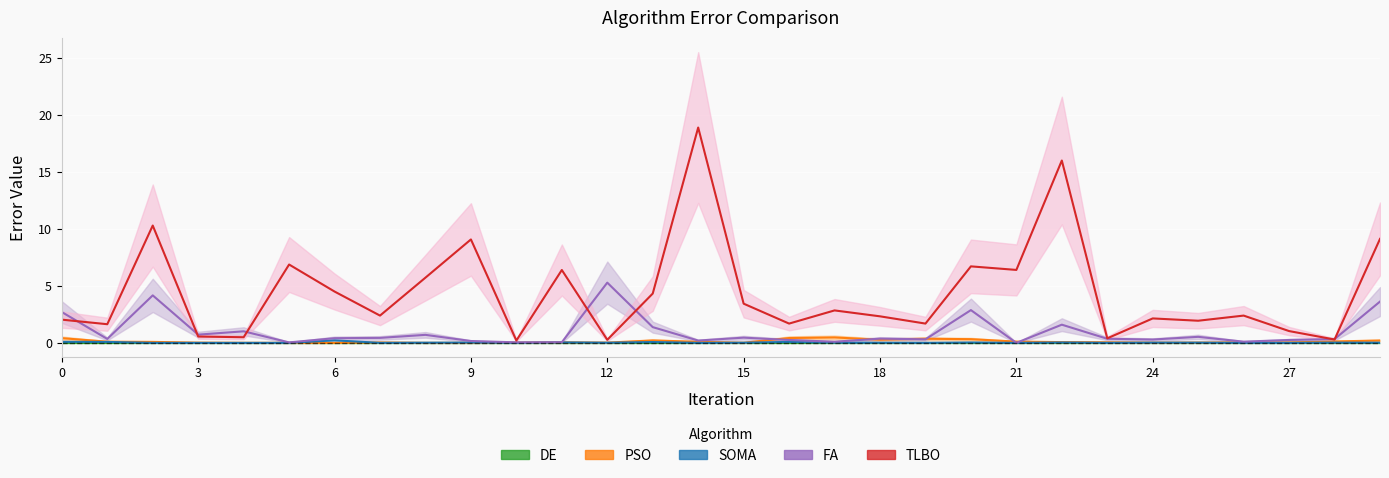

Reading left to right, what are all the values shown in this chart?

DE: 0.0	0.0	0.0	0.0	0.0	0.0	0.0	0.0	0.0	0.0	0.0	0.0	0.0	0.0	0.0	0.0	0.0	0.0	0.0	0.0	0.0	0.0	0.0	0.0	0.0	0.0	0.0	0.0	0.0	0.0
PSO: 0.4	0.1	0.1	0.0	0.0	0.0	0.0	0.0	0.0	0.0	0.0	0.1	0.0	0.2	0.1	0.0	0.4	0.5	0.3	0.4	0.3	0.1	0.1	0.1	0.0	0.0	0.0	0.0	0.1	0.2
SOMA: 0.1	0.1	0.0	0.0	0.0	0.0	0.2	0.0	0.0	0.0	0.0	0.0	0.0	0.1	0.0	0.0	0.1	0.0	0.0	0.0	0.0	0.0	0.0	0.0	0.0	0.0	0.0	0.0	0.0	0.0
FA: 2.7	0.3	4.2	0.7	1.0	0.0	0.4	0.4	0.7	0.2	0.0	0.1	5.3	1.4	0.2	0.5	0.3	0.1	0.4	0.3	2.9	0.0	1.6	0.4	0.3	0.5	0.1	0.3	0.3	3.6
TLBO: 2.0	1.6	10.3	0.6	0.5	6.9	4.5	2.4	5.7	9.1	0.2	6.4	0.3	4.3	18.9	3.4	1.7	2.8	2.3	1.7	6.7	6.4	16.0	0.4	2.1	1.9	2.4	1.0	0.3	9.1